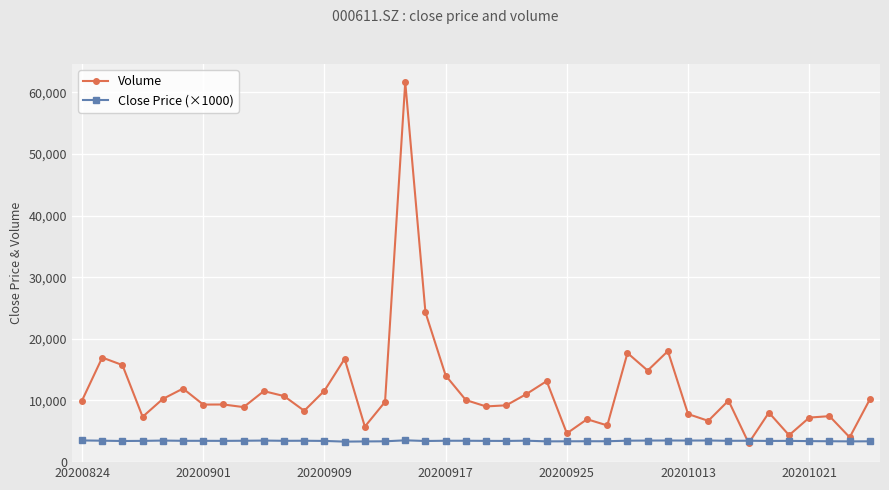

What is the highest value of the Close Price (×1000) series?

3540.0